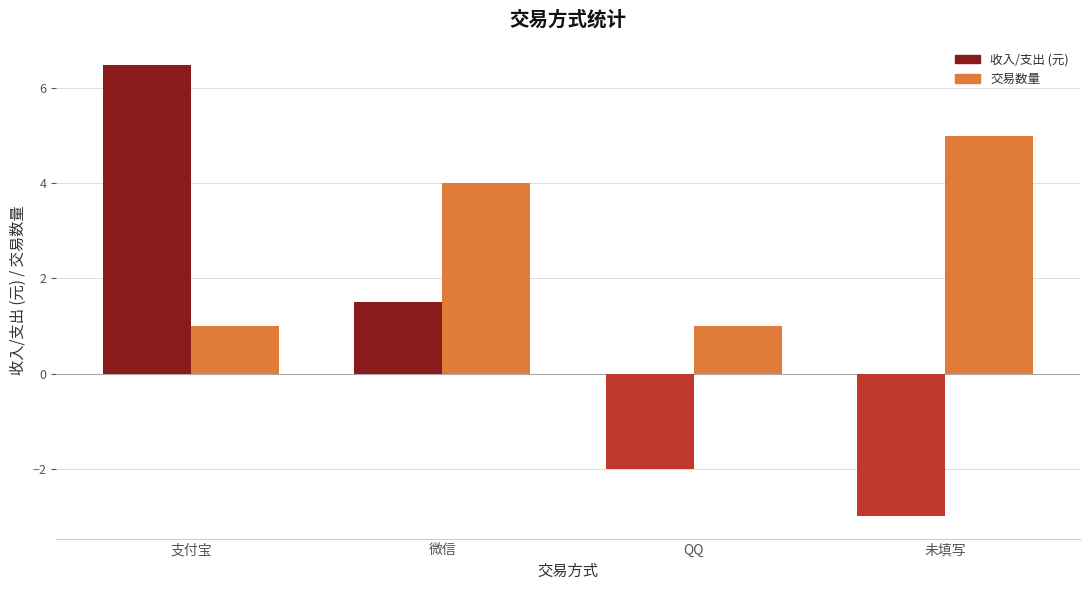

Which series has the widest spread of values?

收入/支出 (元)